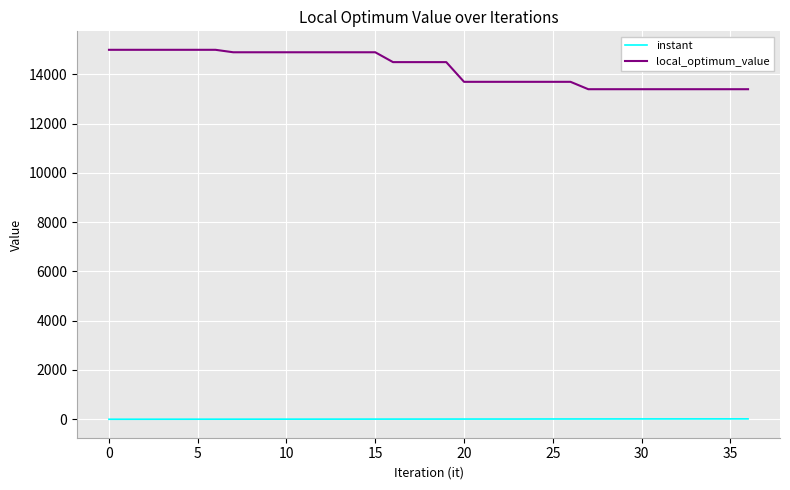

What is the greatest value displayed?

15000.0